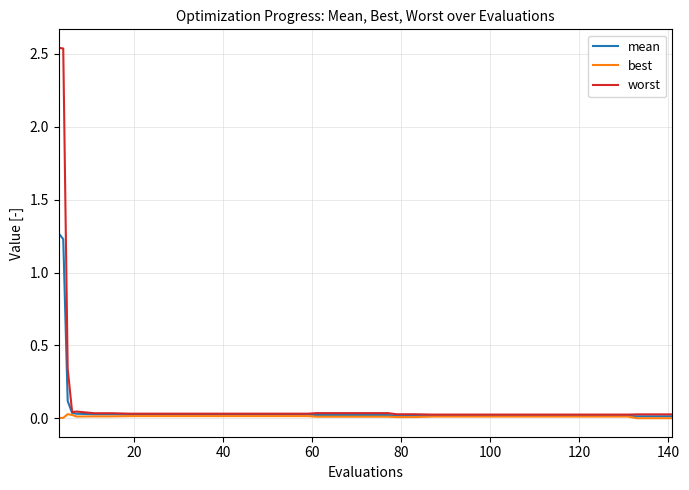

Which series has the largest range (max minus min)?

worst